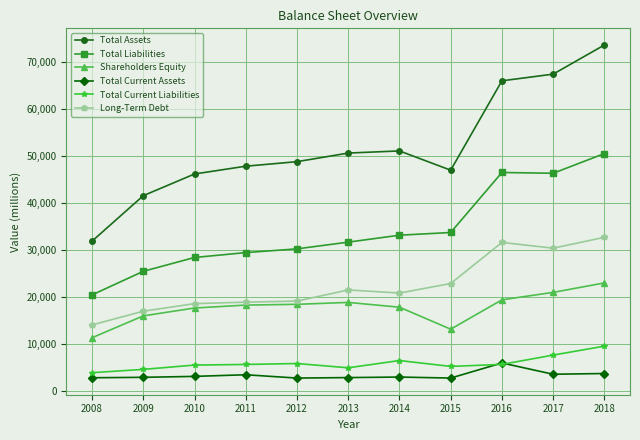

Is the value of Total Current Liabilities at 2018 greater than the value of Total Liabilities at 2017?

No